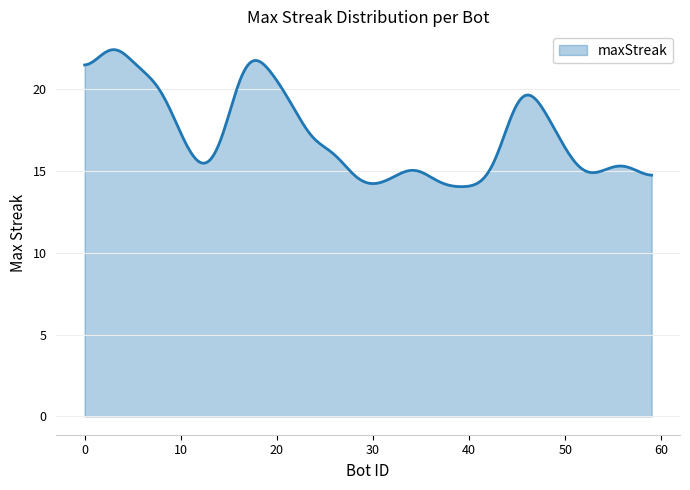

What is the maximum value shown in the chart?

22.4